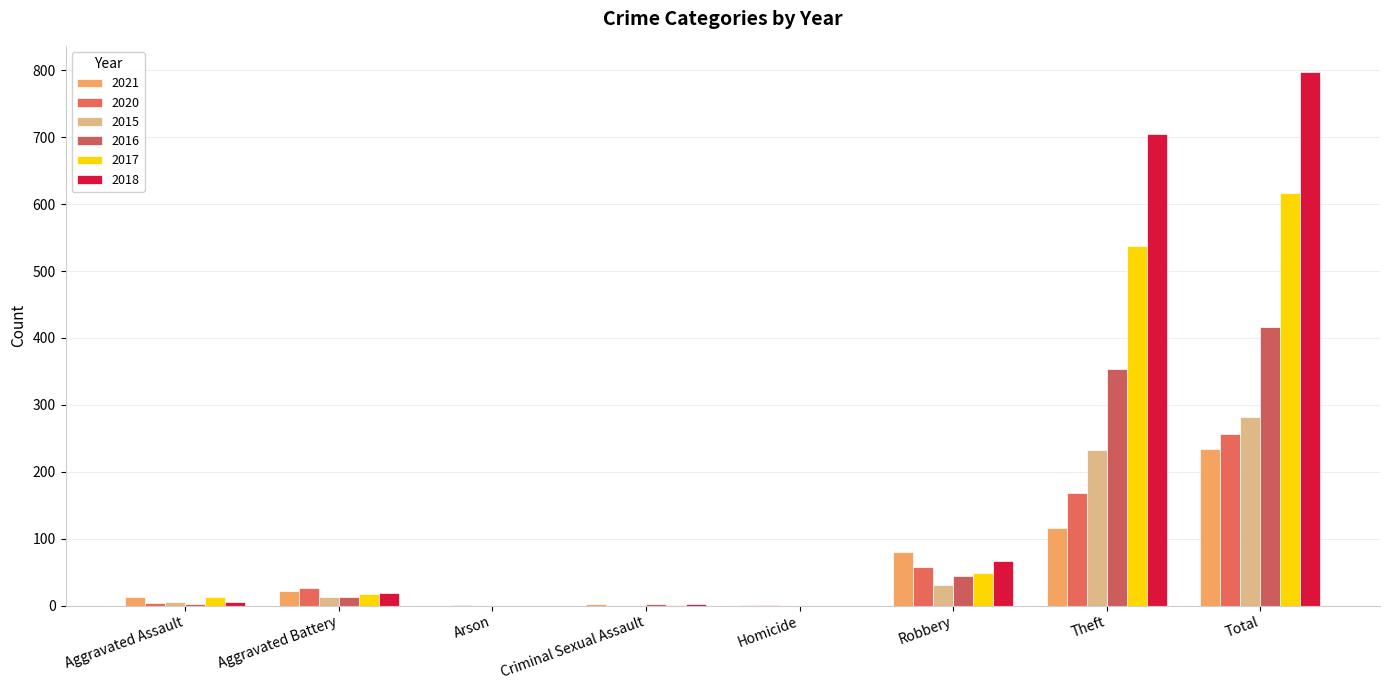

Does the chart contain stacked bars?

No